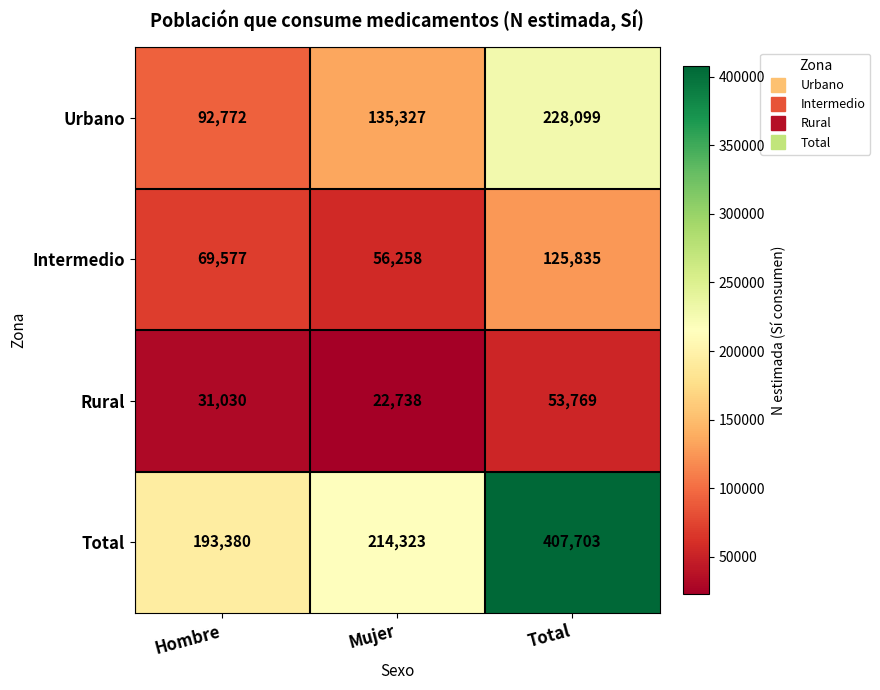

Reading left to right, what are all the values shown in this chart?

Urbano: 92772	135327	228099
Intermedio: 69577	56258	125835
Rural: 31030	22738	53769
Total: 193380	214323	407703